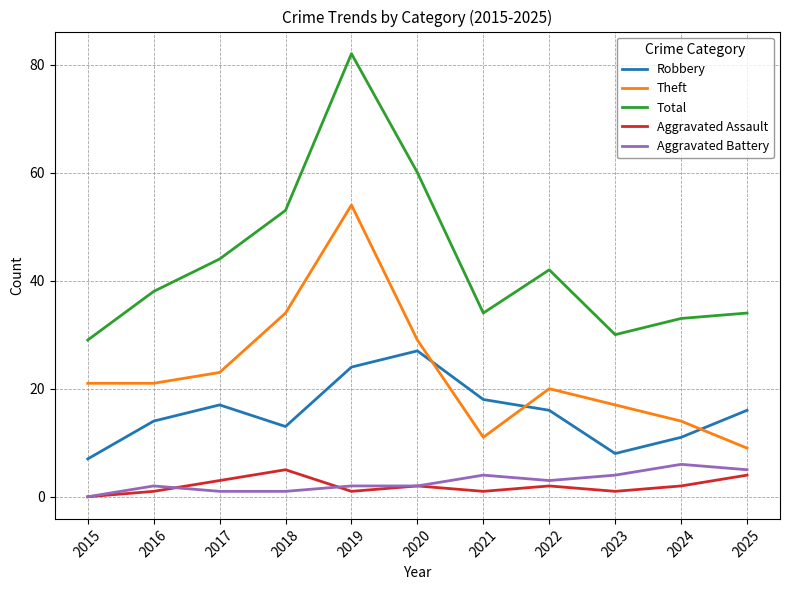

Reading right to left, transcribe all the data shown in this chart.

Robbery: 16	11	8	16	18	27	24	13	17	14	7
Theft: 9	14	17	20	11	29	54	34	23	21	21
Total: 34	33	30	42	34	60	82	53	44	38	29
Aggravated Assault: 4	2	1	2	1	2	1	5	3	1	0
Aggravated Battery: 5	6	4	3	4	2	2	1	1	2	0